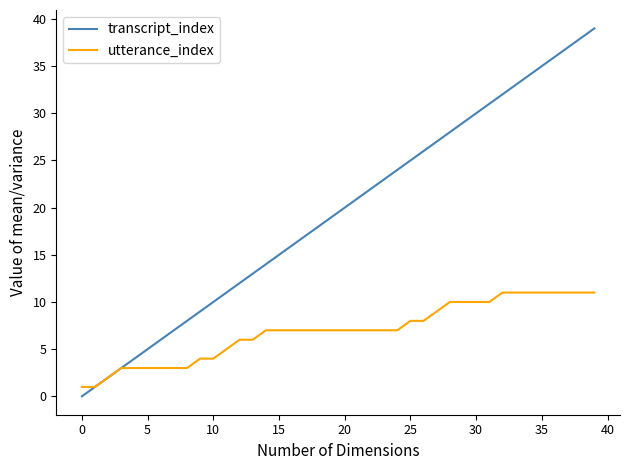

List the series in order of their peak value, lowest first.

utterance_index, transcript_index